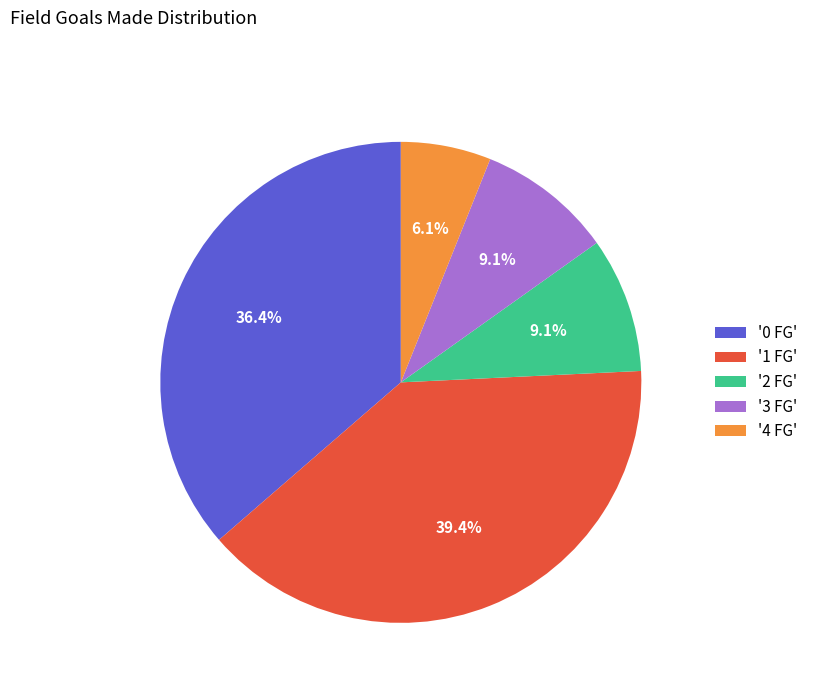

Which category has the smallest portion of the pie?

'4 FG'